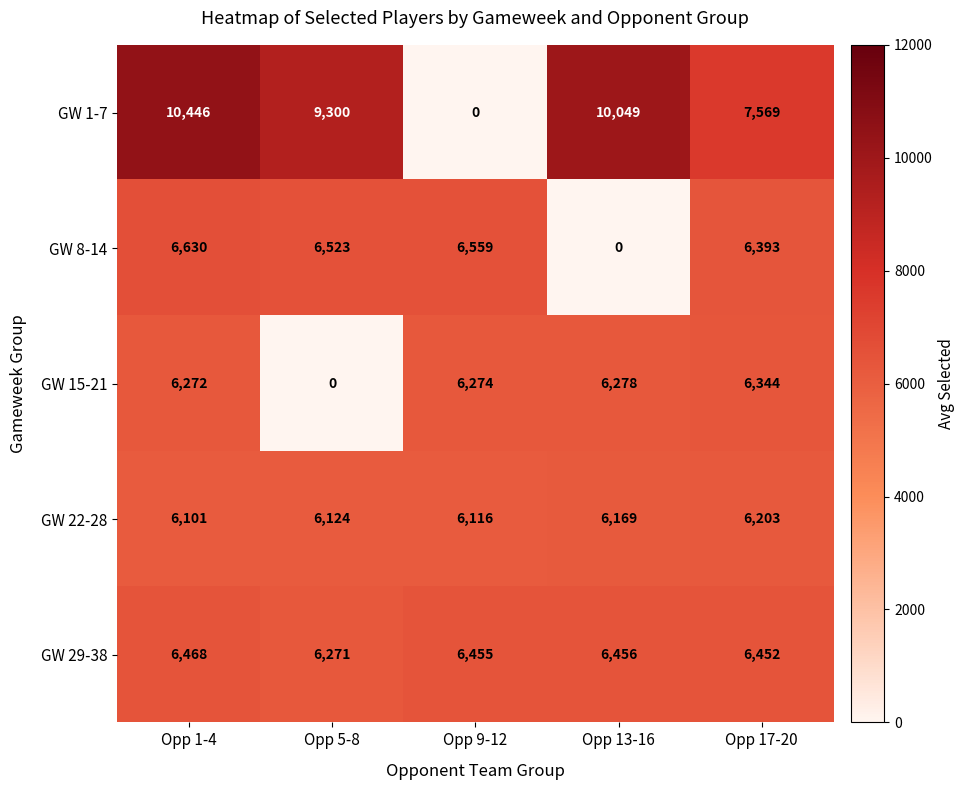

List the series in order of their peak value, highest first.

GW 1-7, GW 8-14, GW 29-38, GW 15-21, GW 22-28